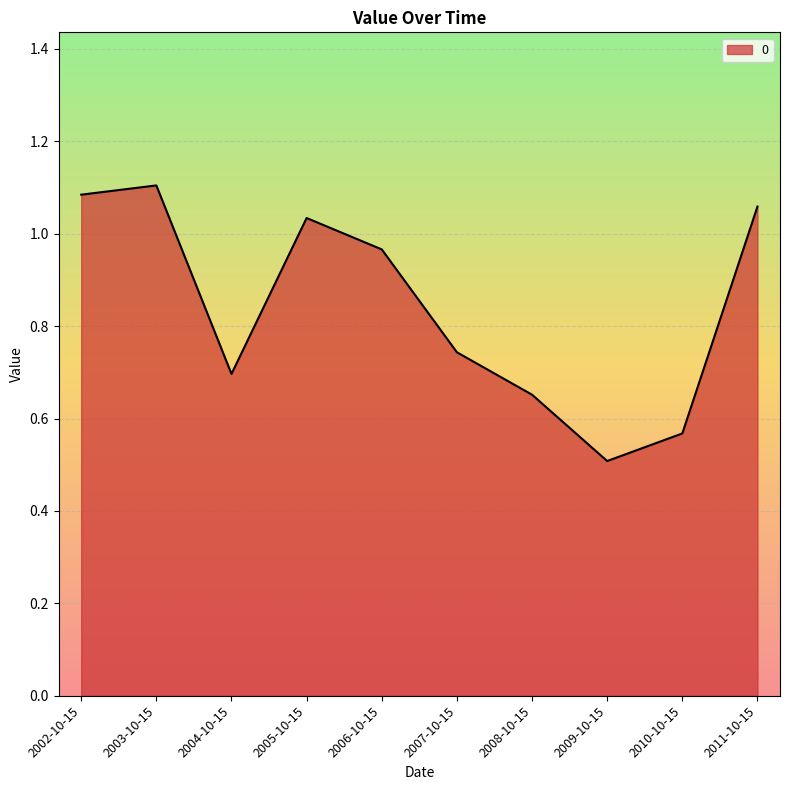

What is the average value?

0.8